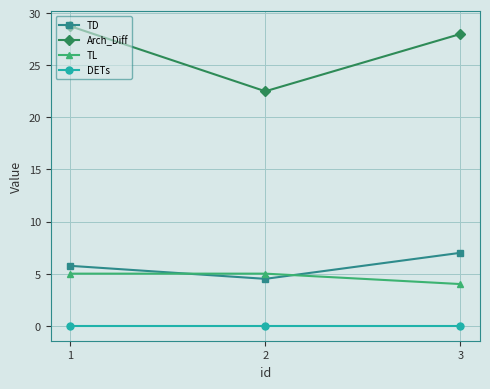

What is the highest value of the TD series?

7.0